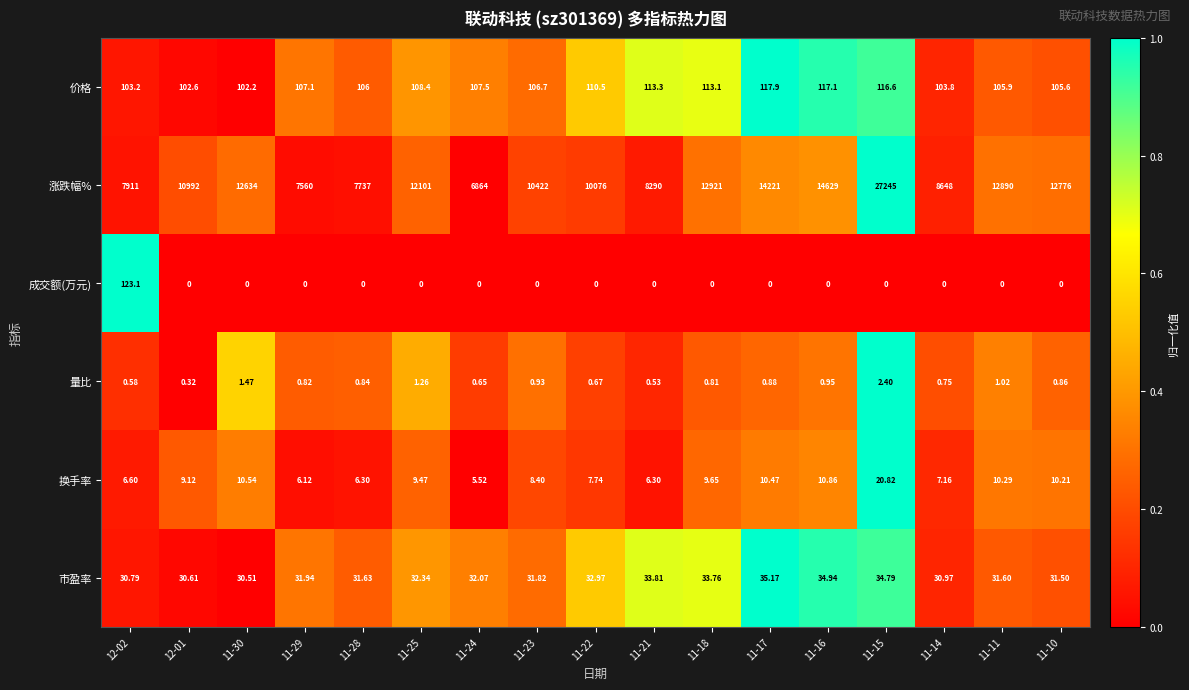

Is the value of 价格 at 11-24 greater than the value of 涨跌幅% at 11-23?

No